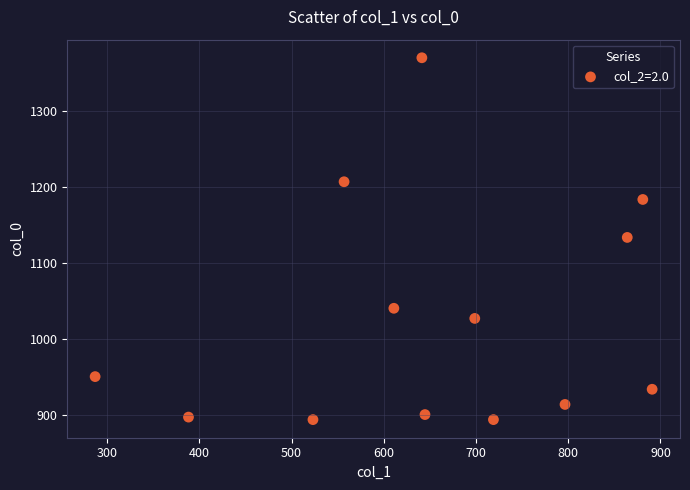

What is the range of X values (max minus min)?

604.1